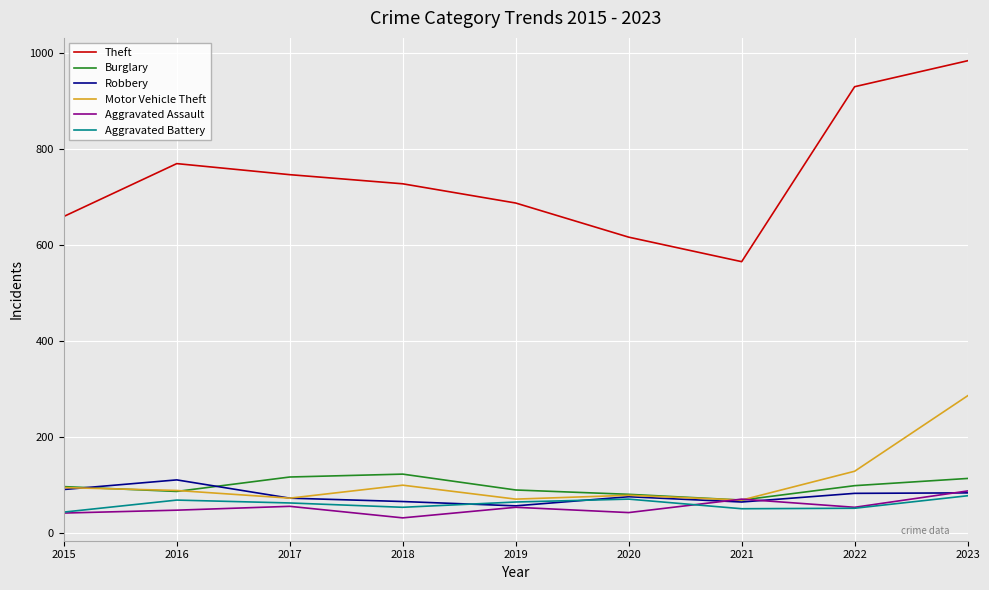

What is the lowest value of the Motor Vehicle Theft series?

69